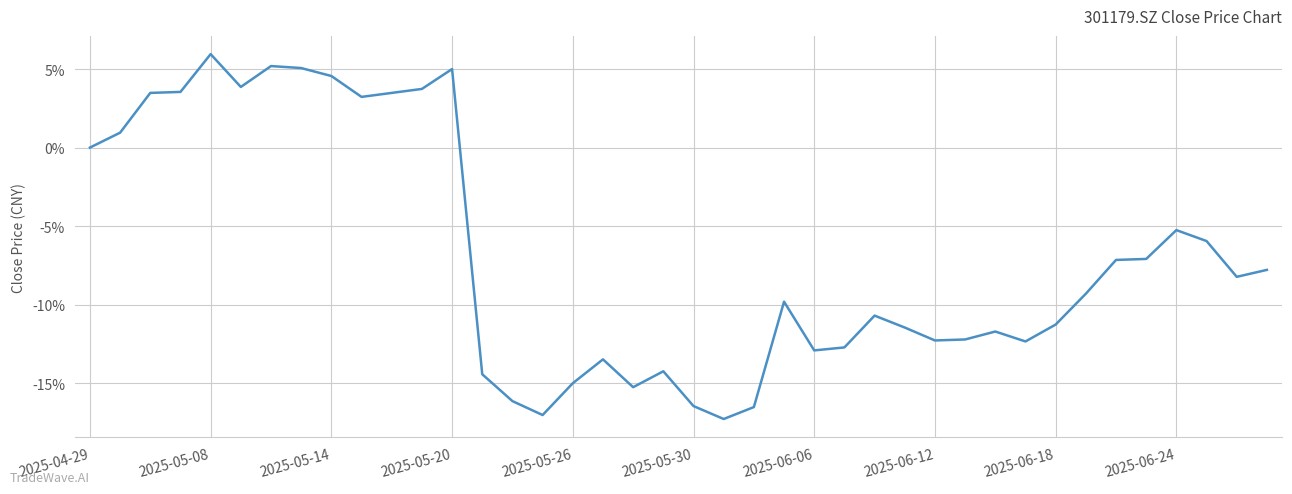

What is the greatest value displayed?

5.9